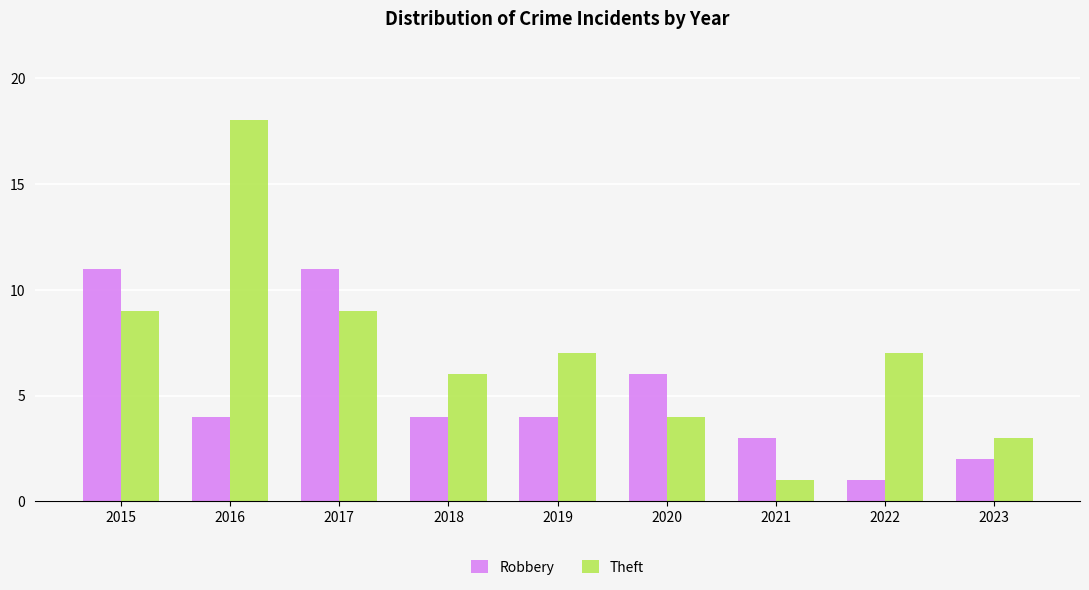

Rank the series by their average value, from highest to lowest.

Theft, Robbery